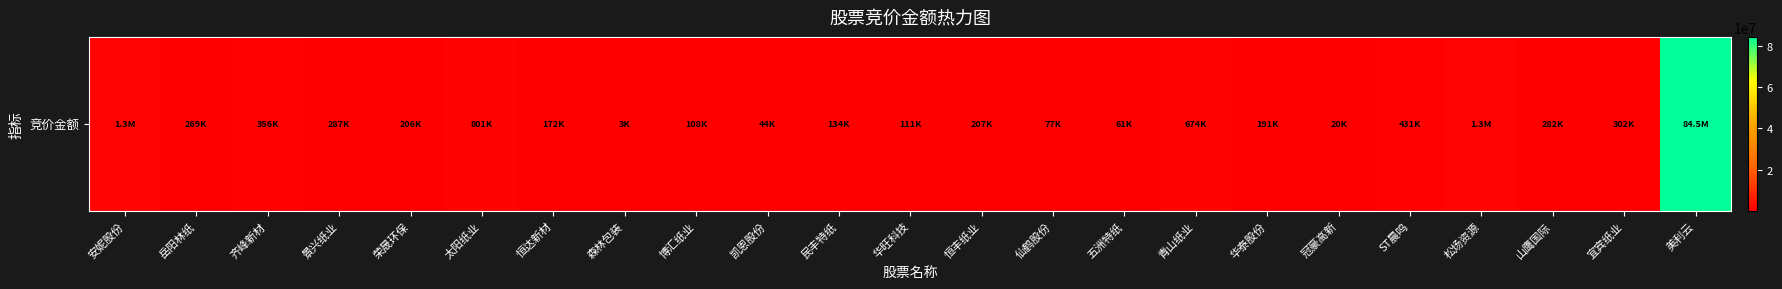

What is the difference between the maximum and second lowest values?

84435888